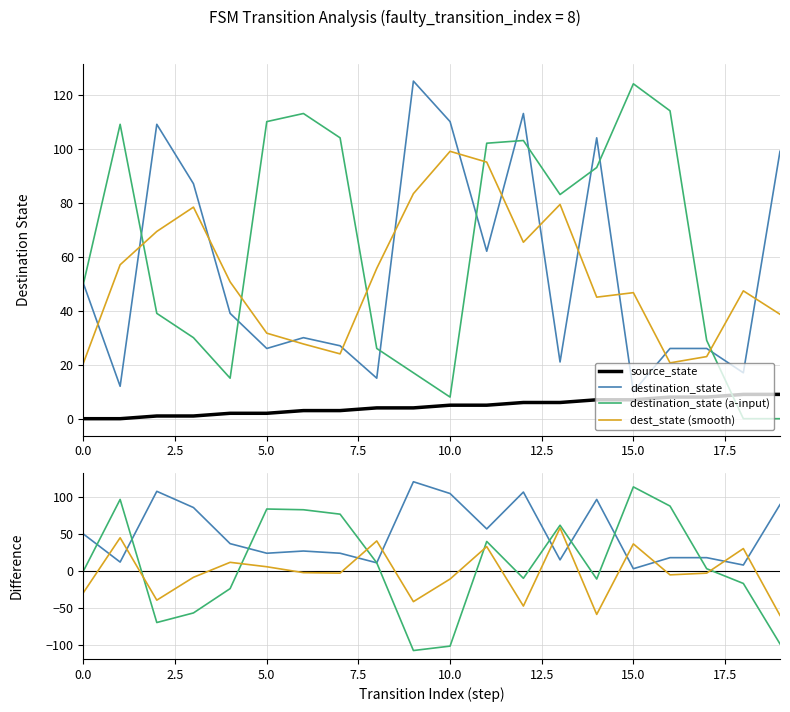

Reading left to right, what are all the values shown in this chart?

source_state: 0.0	0.0	1.0	1.0	2.0	2.0	3.0	3.0	4.0	4.0	5.0	5.0	6.0	6.0	7.0	7.0	8.0	8.0	9.0	9.0
destination_state: 50.0	12.0	108.0	86.0	37.0	24.0	27.0	24.0	11.0	121.0	105.0	57.0	107.0	15.0	97.0	3.0	18.0	18.0	8.0	90.0
destination_state (a-input): 0.0	97.0	-70.0	-57.0	-24.0	84.0	83.0	77.0	11.0	-108.0	-102.0	40.0	-10.0	62.0	-11.0	114.0	88.0	3.0	-17.0	-99.0
dest_state (smooth): -29.3	45.0	-39.7	-8.7	11.7	5.7	-2.3	-3.0	40.7	-41.7	-11.0	33.0	-47.7	58.3	-59.0	36.7	-5.3	-3.0	30.3	-60.3